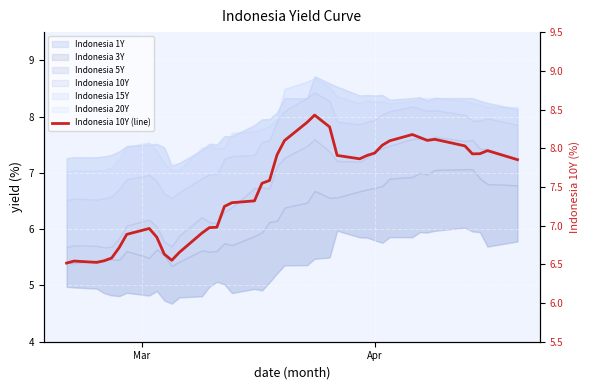

Is it true that the value at 38 is 11.0?

False